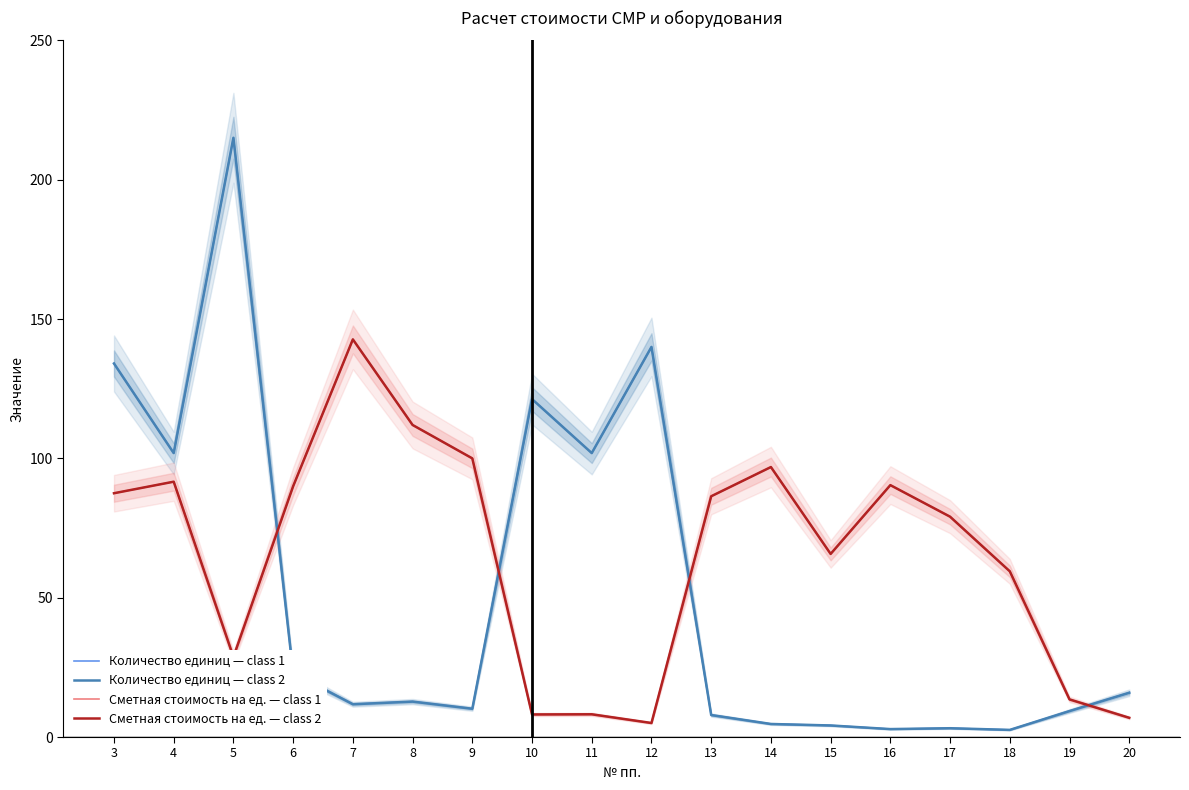

What are all the series names shown in the legend?

Количество единиц — class 1, Количество единиц — class 2, Сметная стоимость на ед. — class 1, Сметная стоимость на ед. — class 2